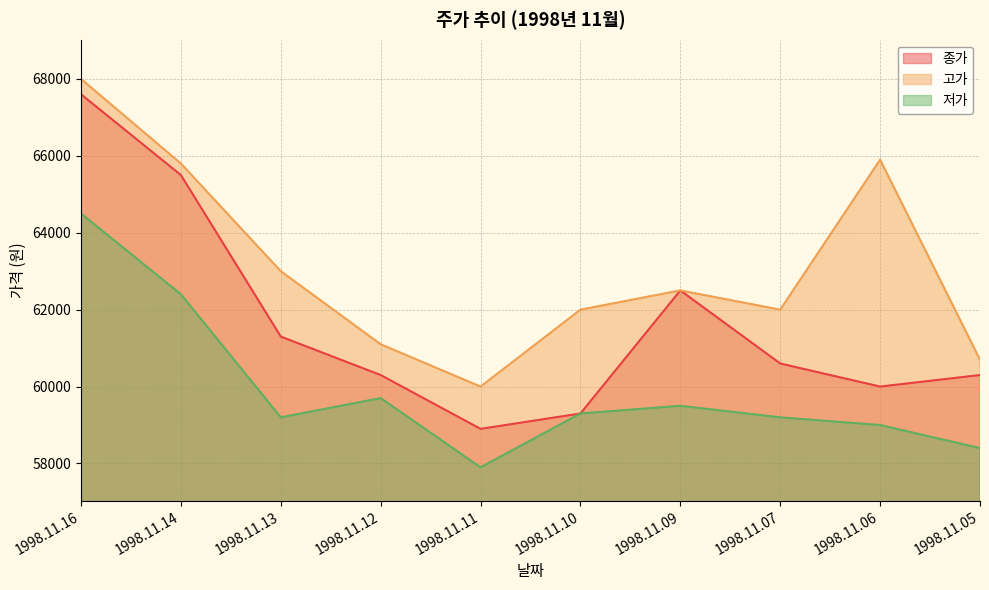

Where does the 고가 series first go above 62500?

1998.11.16